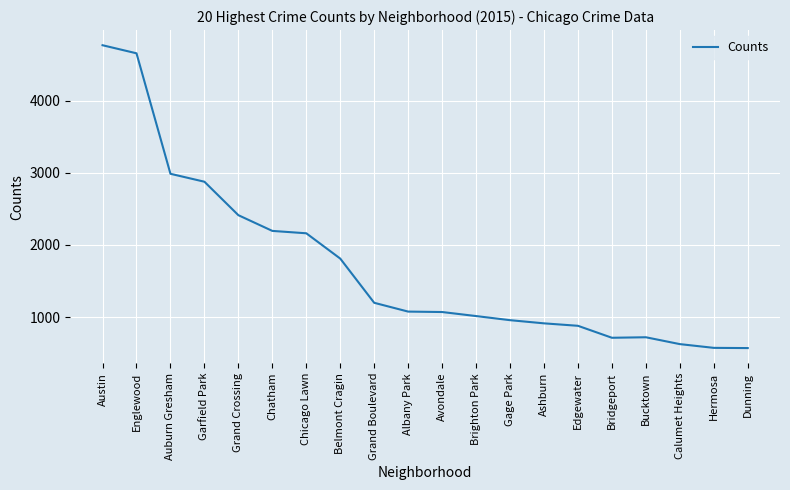

What is the change in value from Grand Boulevard to Gage Park?

-241